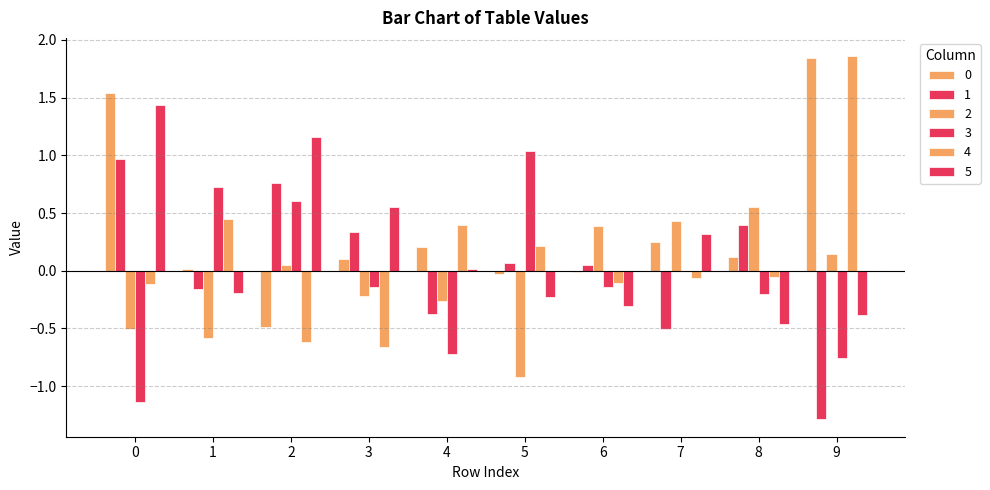

Where is 5 nearest to the value 0?

4